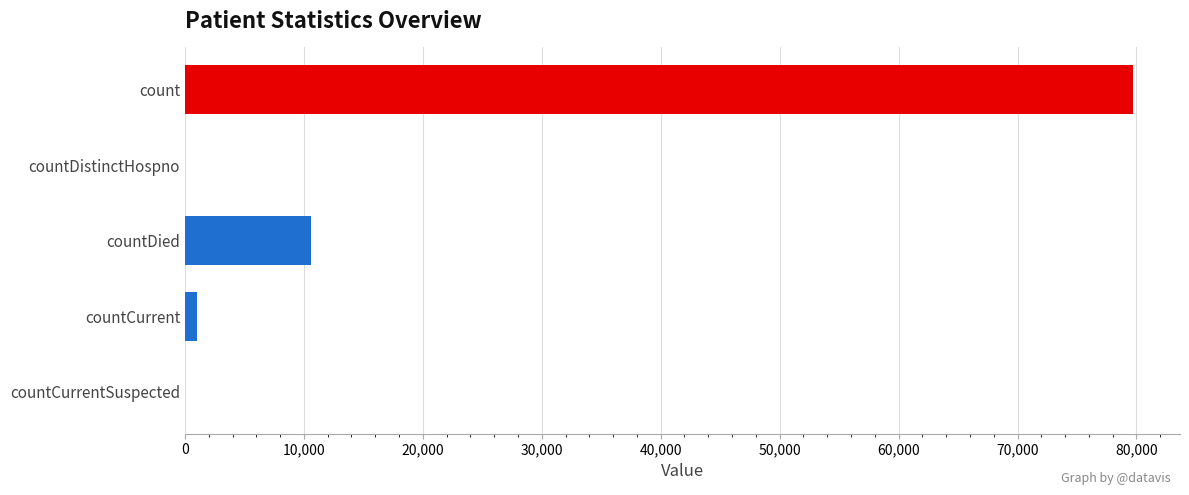

What is the sum of all values?

91303